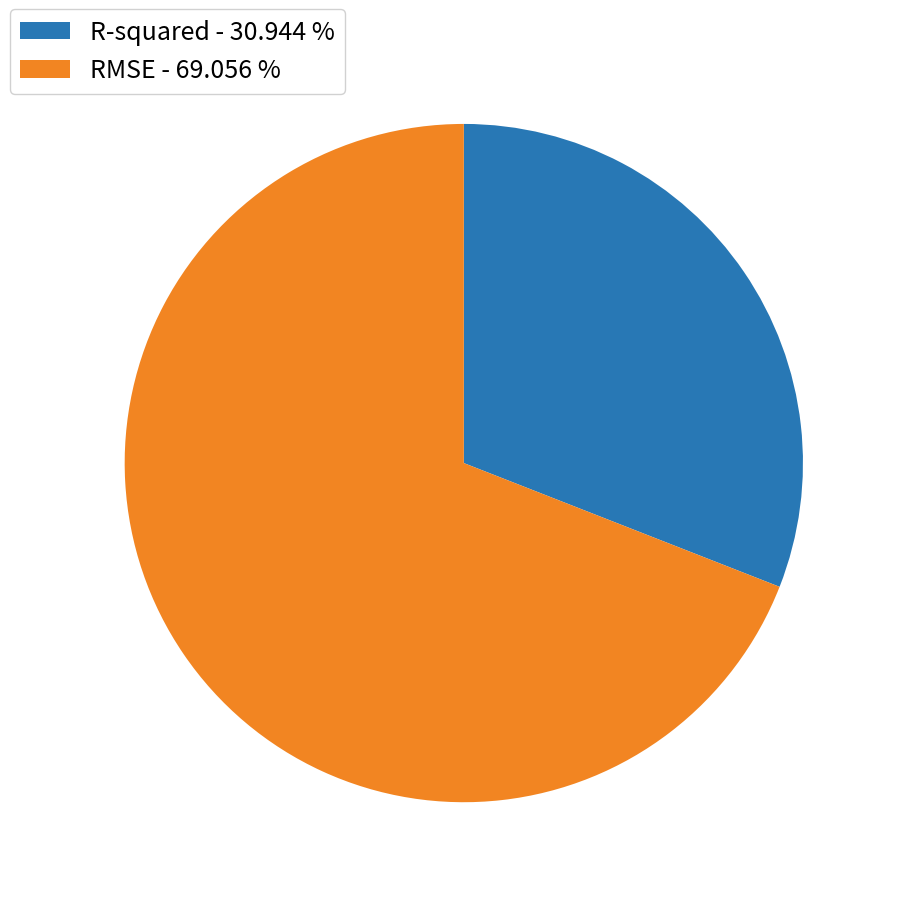

Is it true that RMSE is 69% of the pie?

True